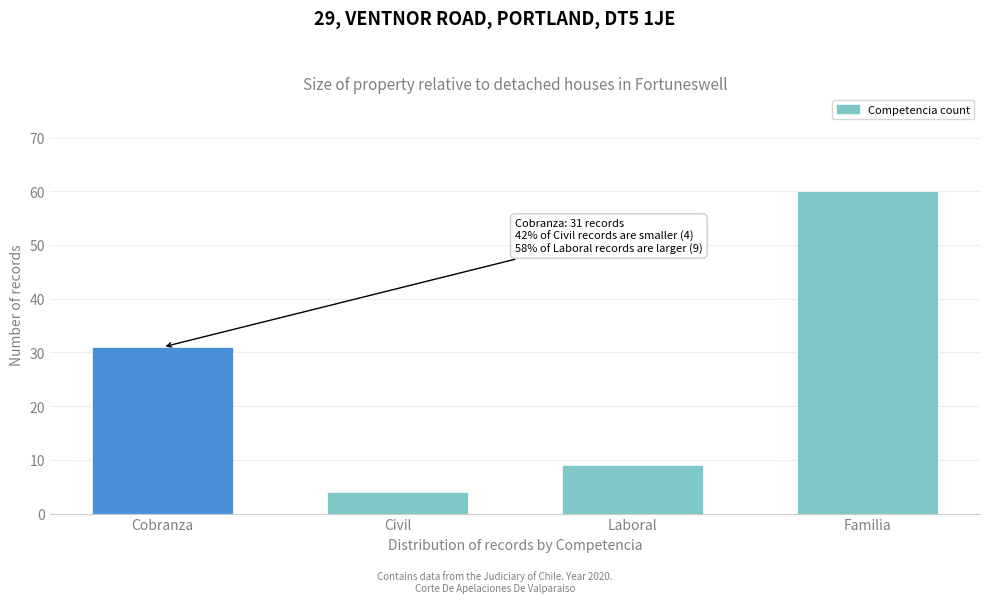

Reading right to left, extract all data points from this chart.

60	9	4	31